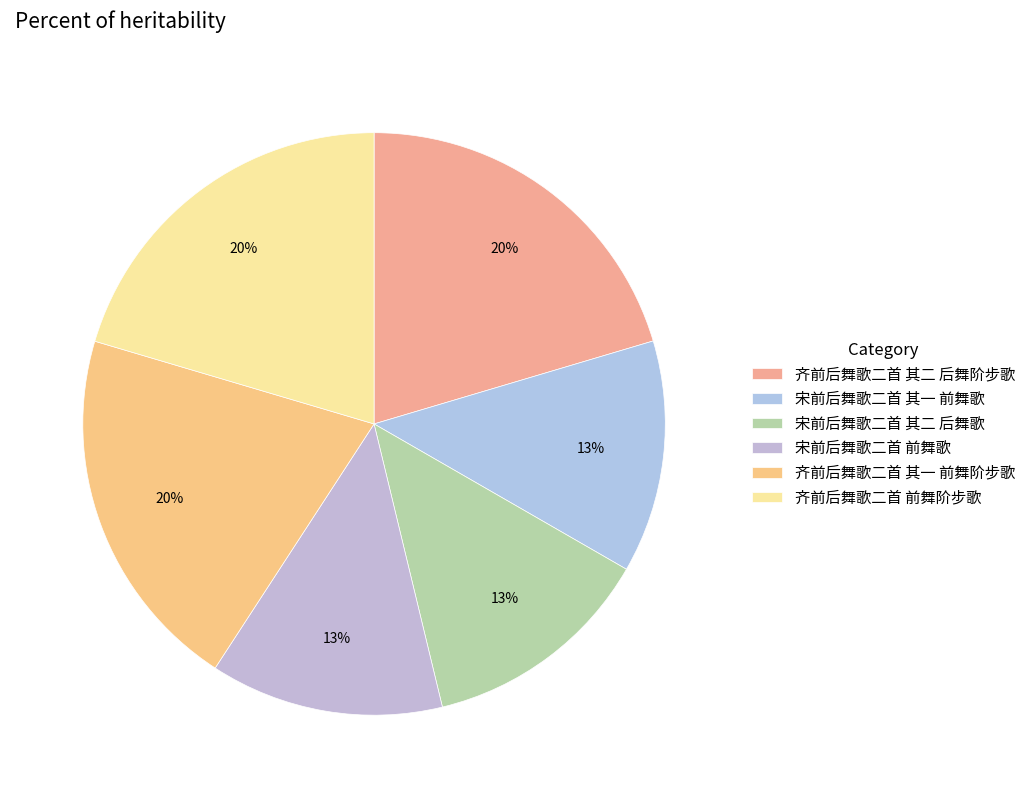

To the nearest percent, what is the combined percentage of 宋前后舞歌二首 其一 前舞歌 and 齐前后舞歌二首 前舞阶步歌?

33%